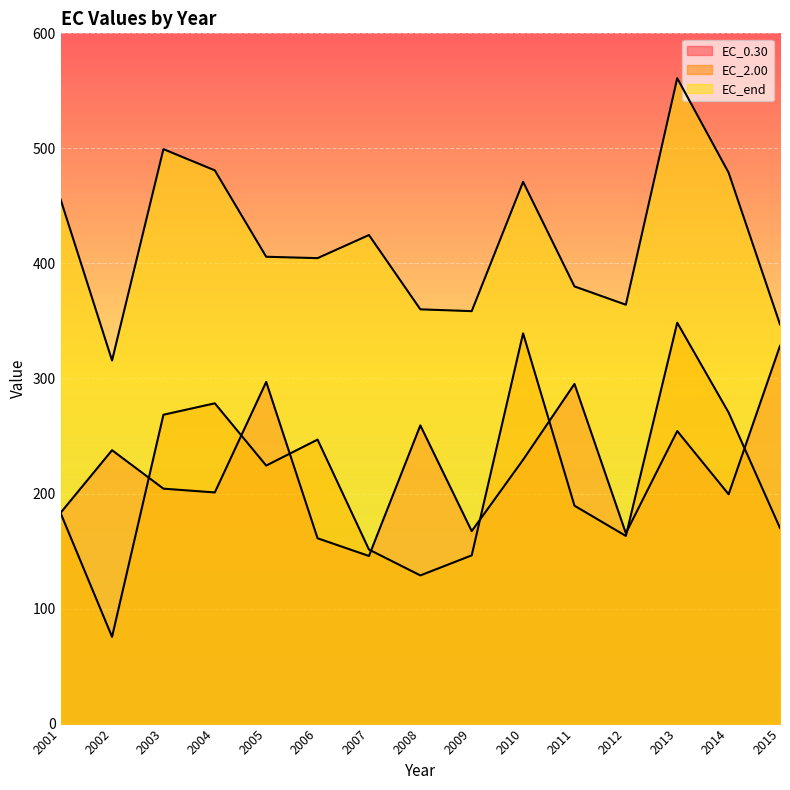

True or false: EC_0.30 has a value of 229.2 at 2009.

False